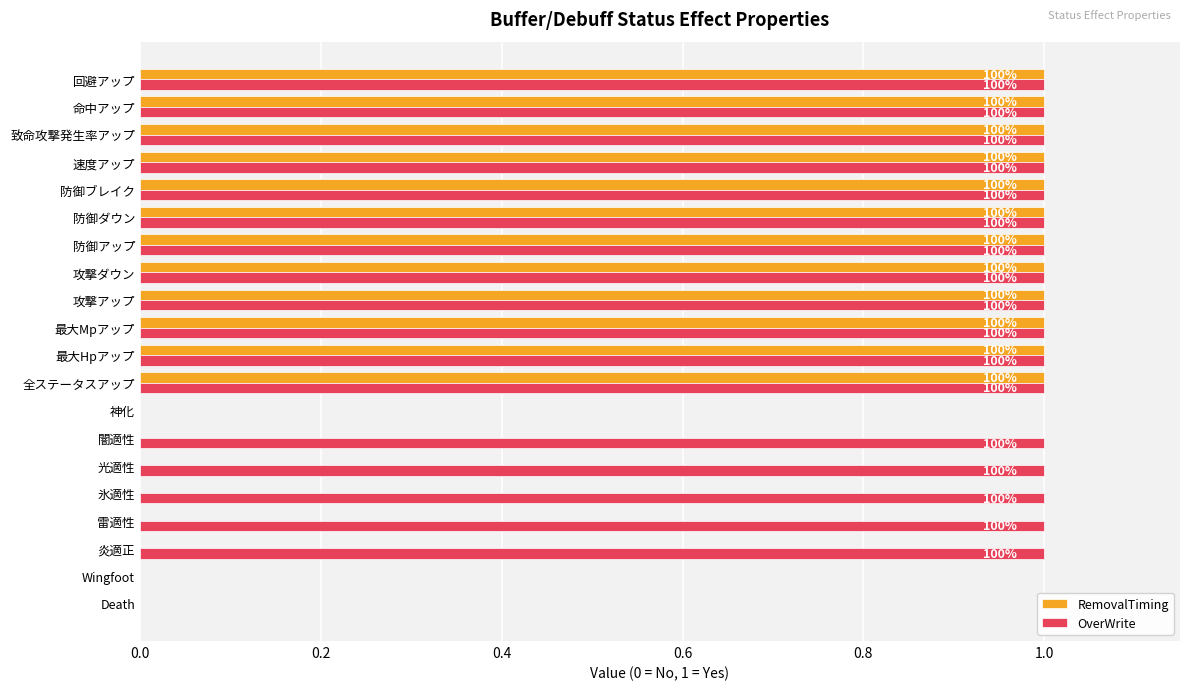

What are all the series names shown in the legend?

RemovalTiming, OverWrite